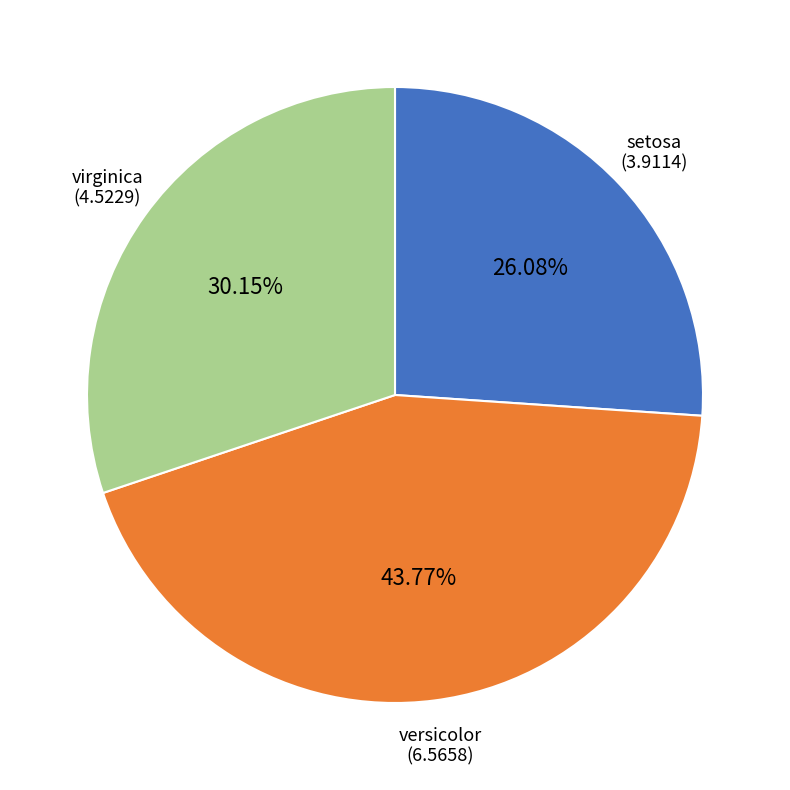

Which slice is the smallest?

setosa